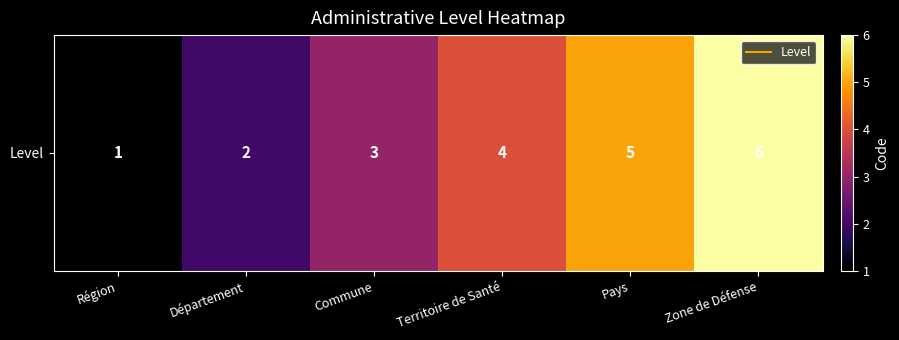

The chart shows a value of 2 at Zone de Défense. True or false?

False